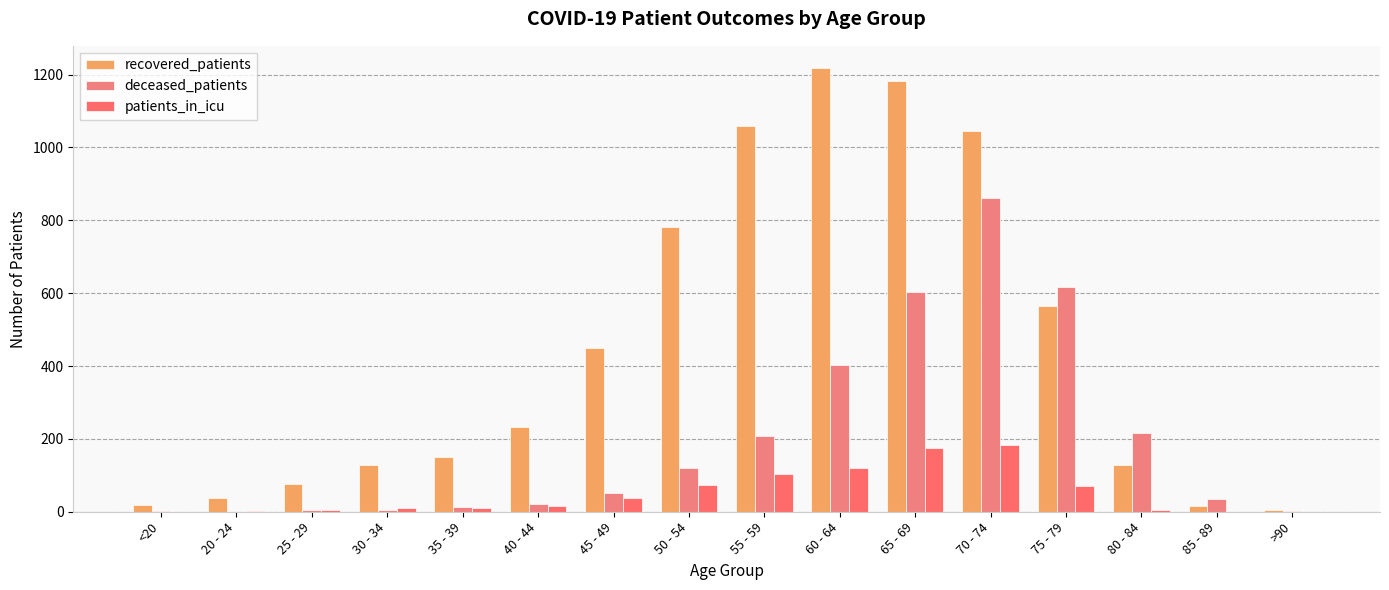

What is the total value across all series at 45 - 49?

541